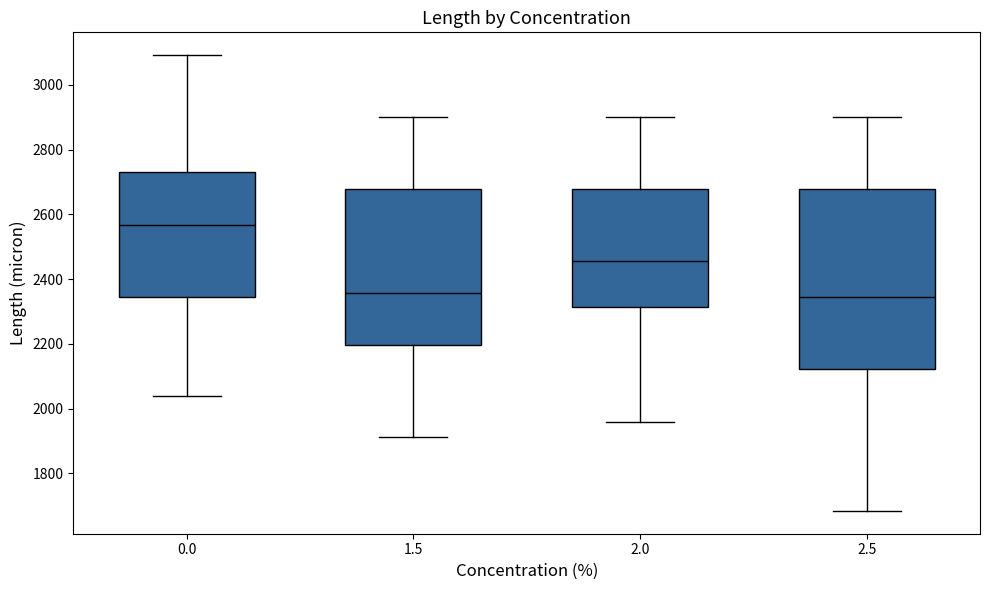

Reading left to right, read every box against the y-axis: the position of its median line, the range the box covers, and the ends of its whiskers. The values are not printed on the chart, so give them approximately, as read against the axis.

0.0: median 2560, box 2340 to 2740, whiskers 2040 to 3100
1.5: median 2360, box 2200 to 2680, whiskers 1920 to 2900
2.0: median 2460, box 2320 to 2680, whiskers 1960 to 2900
2.5: median 2340, box 2120 to 2680, whiskers 1680 to 2900